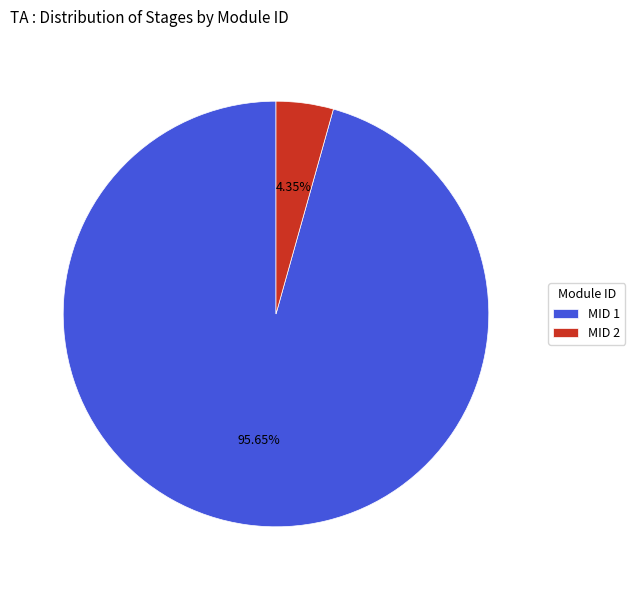

Rank the categories by value from lowest to highest.

MID 2, MID 1